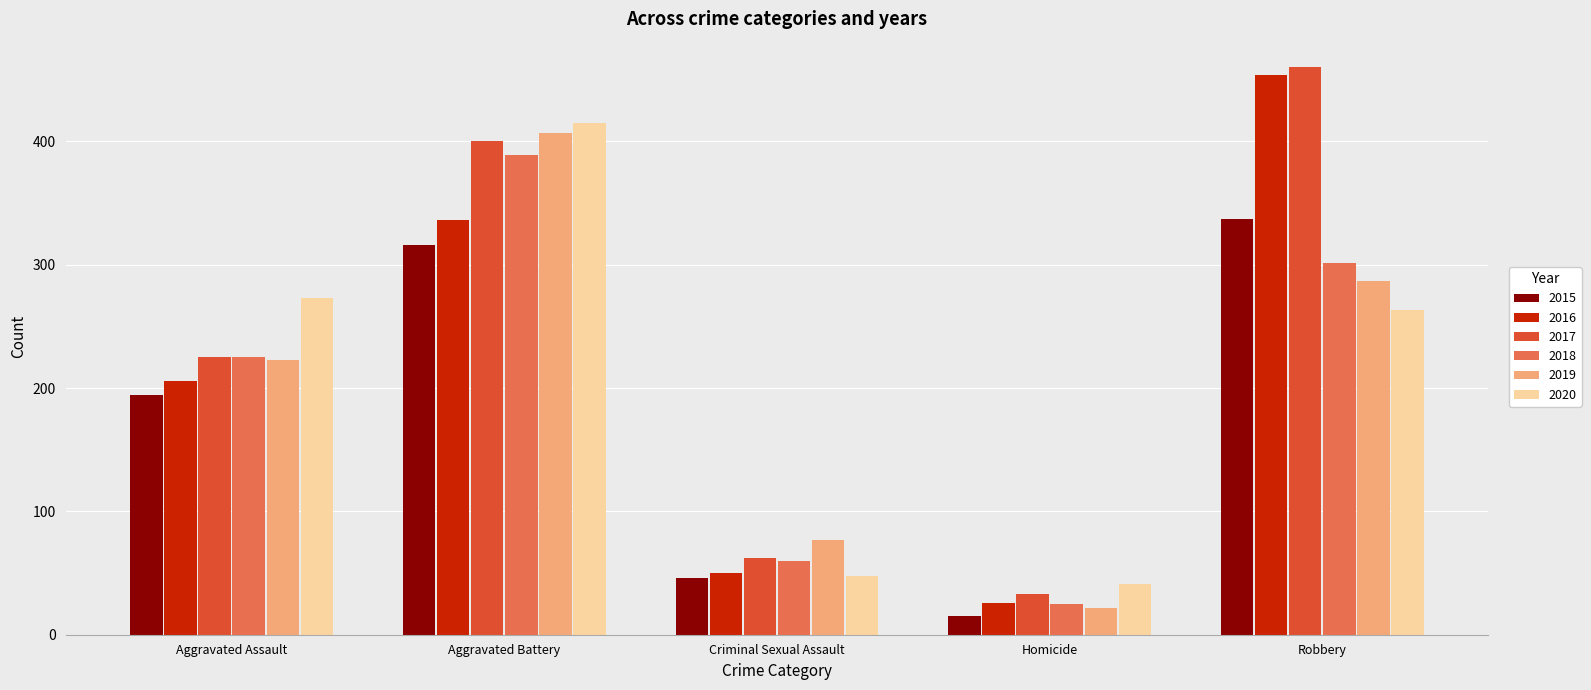

How many bars are there in total?

30